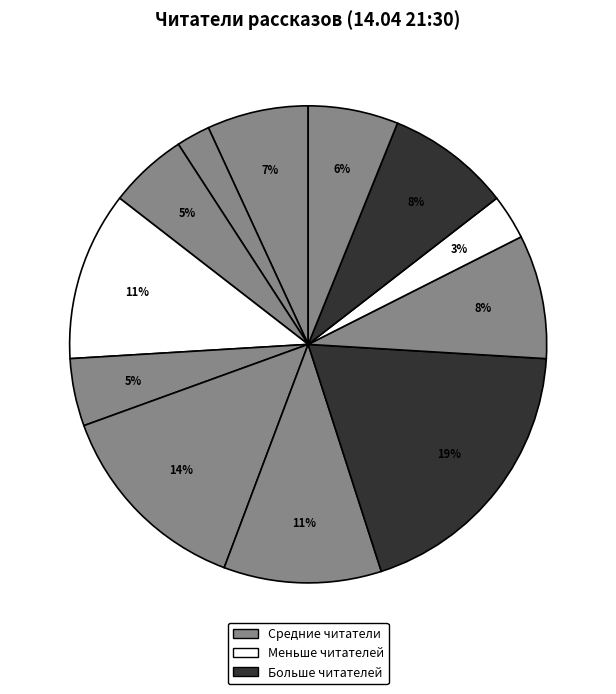

To the nearest percent, what is the difference between the largest and smallest slice percentages?

17%